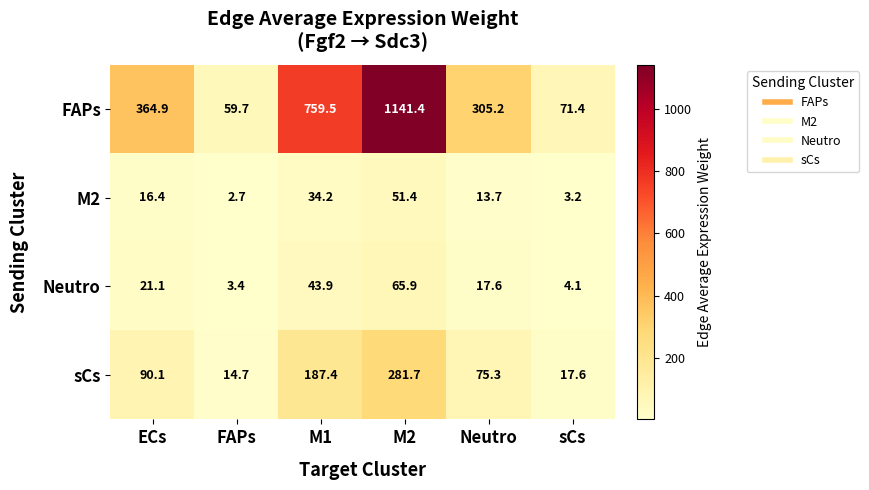

At which category does the chart reach its minimum across all series?

FAPs